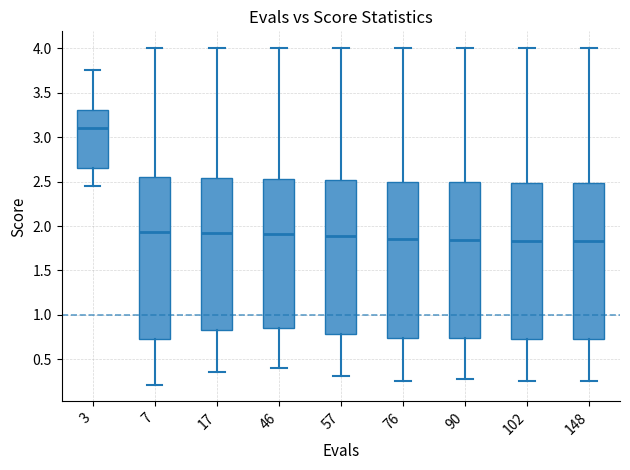

Reading left to right, read every box against the y-axis: the position of its median line, the range the box covers, and the ends of its whiskers. The values are not printed on the chart, so give them approximately, as read against the axis.

3: median 3.10, box 2.65 to 3.30, whiskers 2.45 to 3.75
7: median 1.95, box 0.75 to 2.55, whiskers 0.20 to 4.00
17: median 1.90, box 0.85 to 2.55, whiskers 0.35 to 4.00
46: median 1.90, box 0.85 to 2.55, whiskers 0.40 to 4.00
57: median 1.90, box 0.80 to 2.50, whiskers 0.30 to 4.00
76: median 1.85, box 0.75 to 2.50, whiskers 0.25 to 4.00
90: median 1.85, box 0.75 to 2.50, whiskers 0.25 to 4.00
102: median 1.85, box 0.75 to 2.50, whiskers 0.25 to 4.00
148: median 1.85, box 0.75 to 2.50, whiskers 0.25 to 4.00